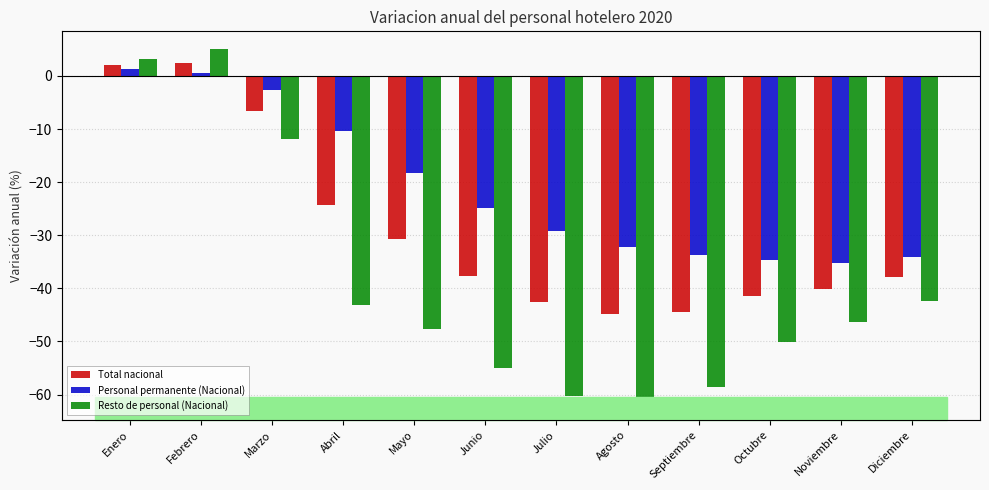

What is the value of the Total nacional bar at the 12th from the left?

-37.9